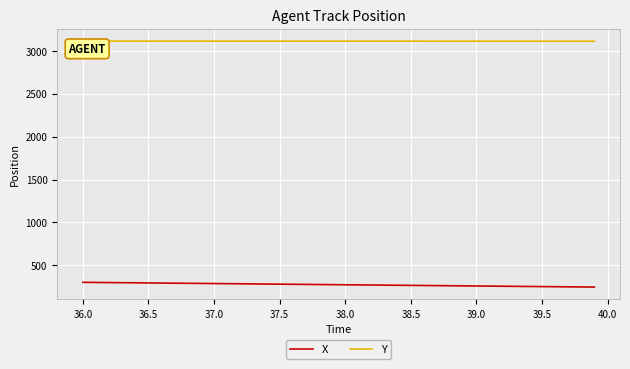

What is the highest value of the Y series?

3115.3